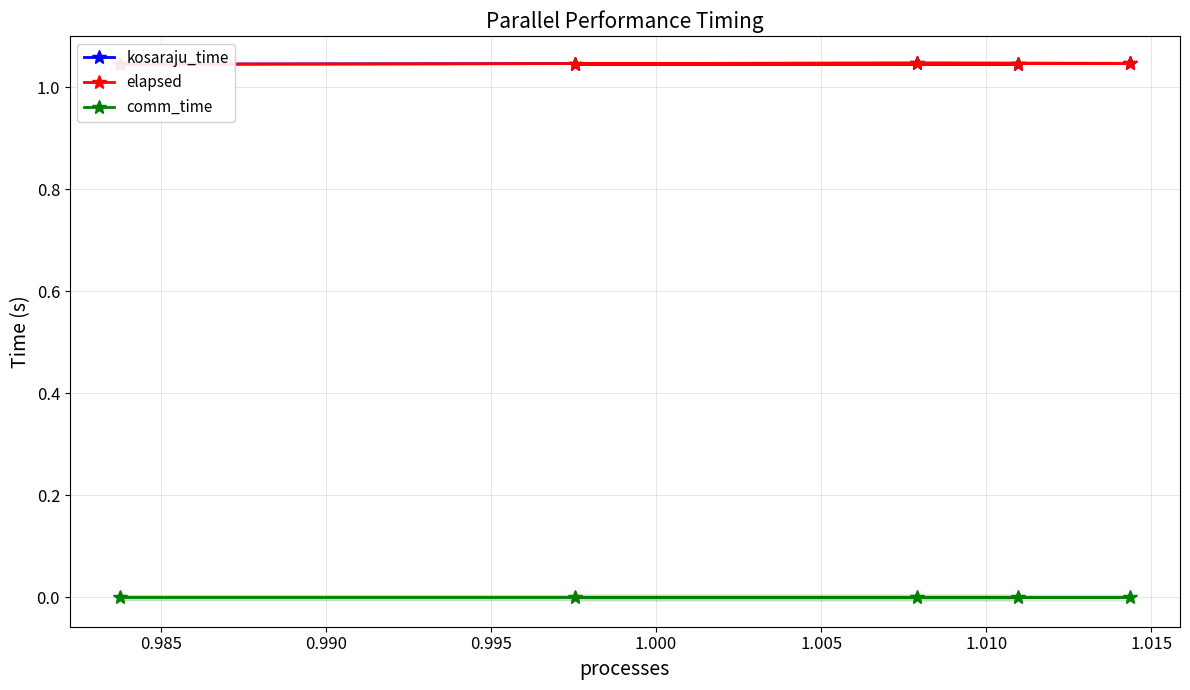

What is the sum of all kosaraju_time values?

5.2